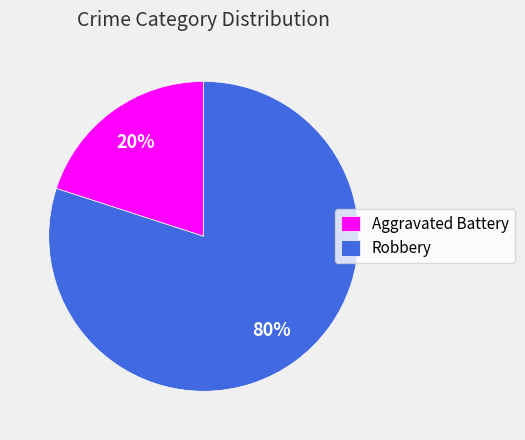

What is the largest slice in the pie chart?

Robbery